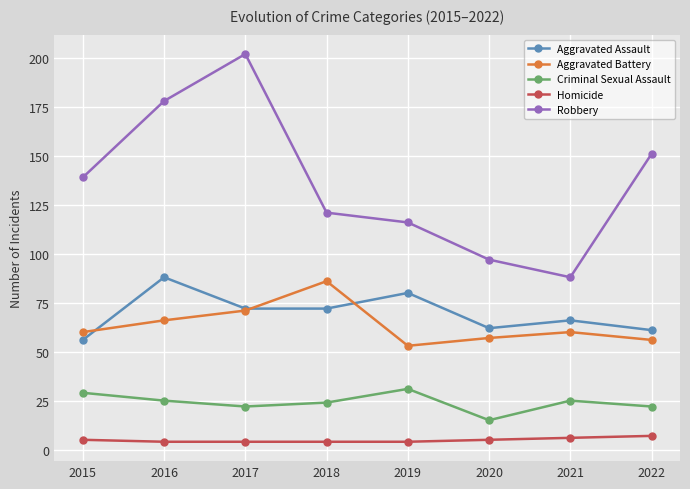

The value of Robbery at 2019 is 206. True or false?

False